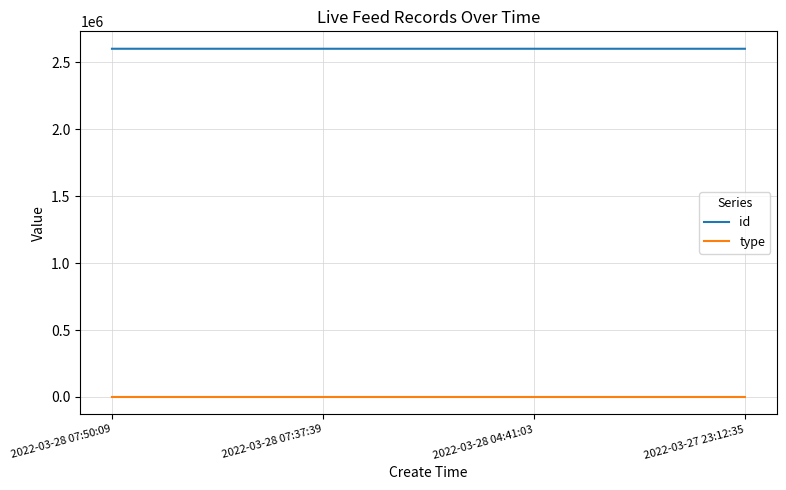

At how many categories does at least one series exceed 567540?

4